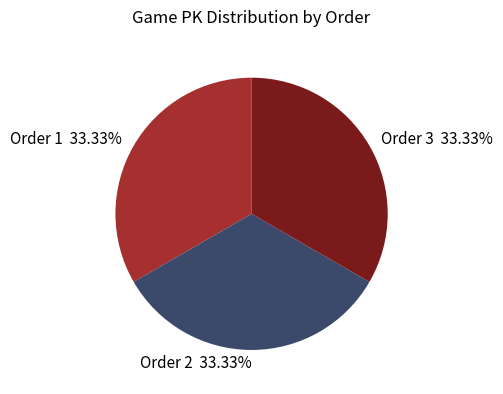

Is there a majority slice in this chart?

No